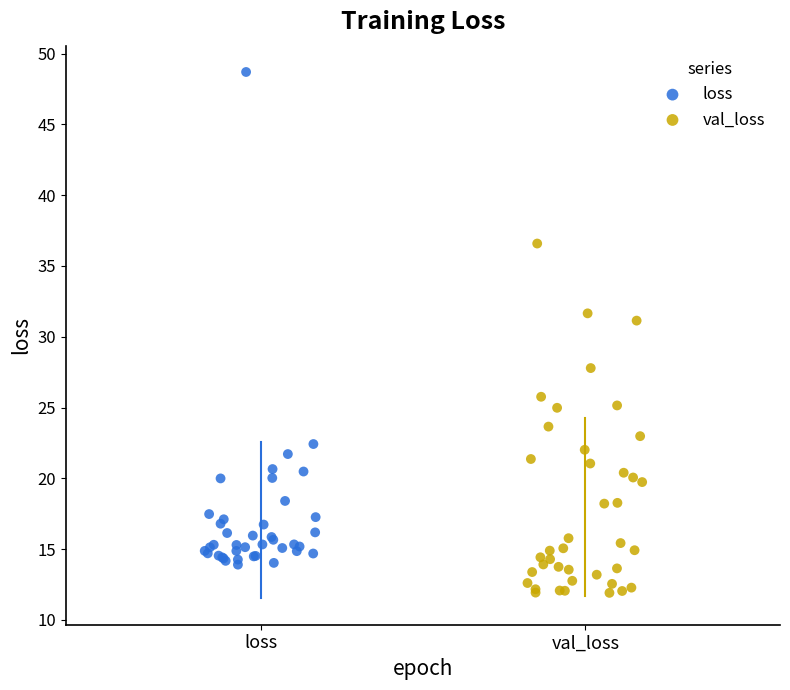

Which series contains the highest Y value?

loss